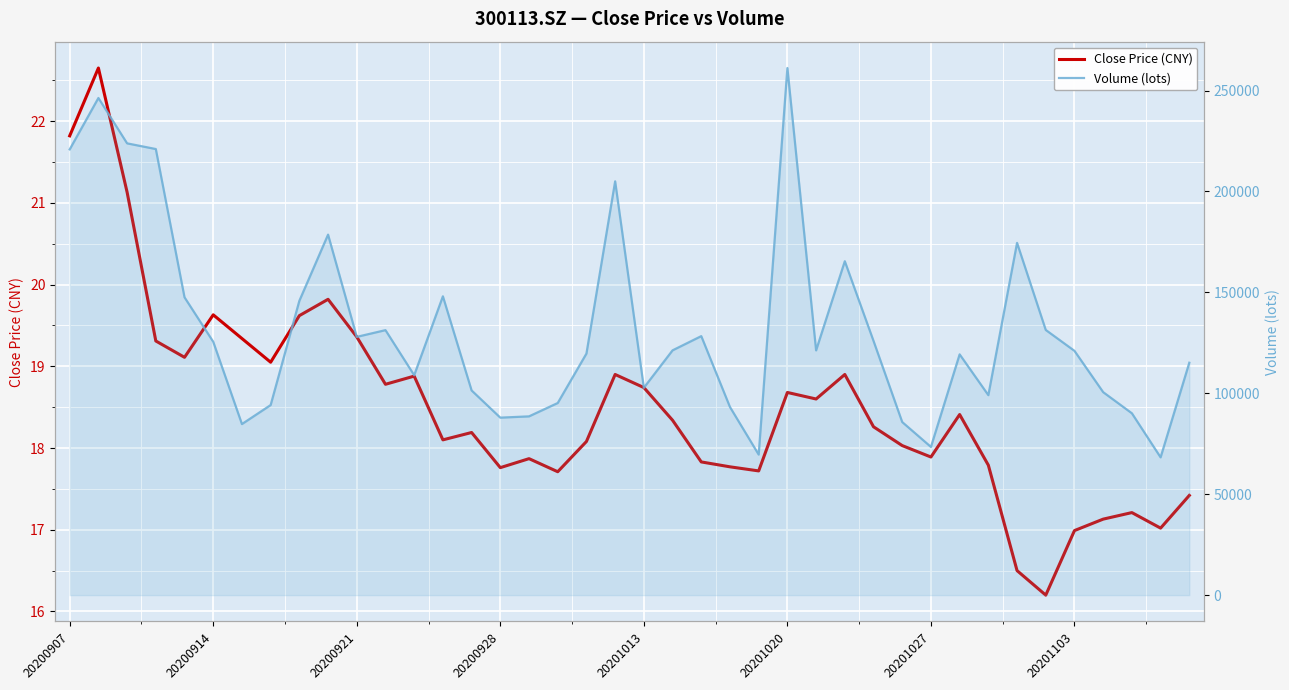

In Close Price (CNY), how many points are lower than both neighbors (excluding endpoints)?

11